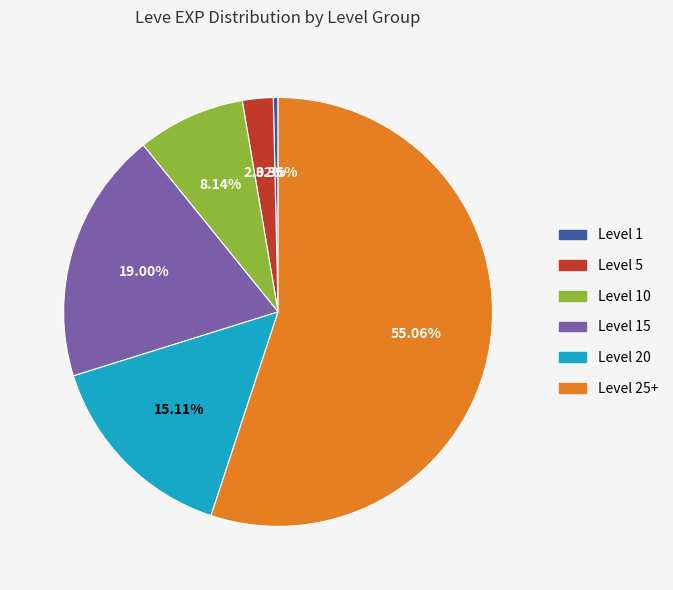

Does any single category account for the majority?

Yes